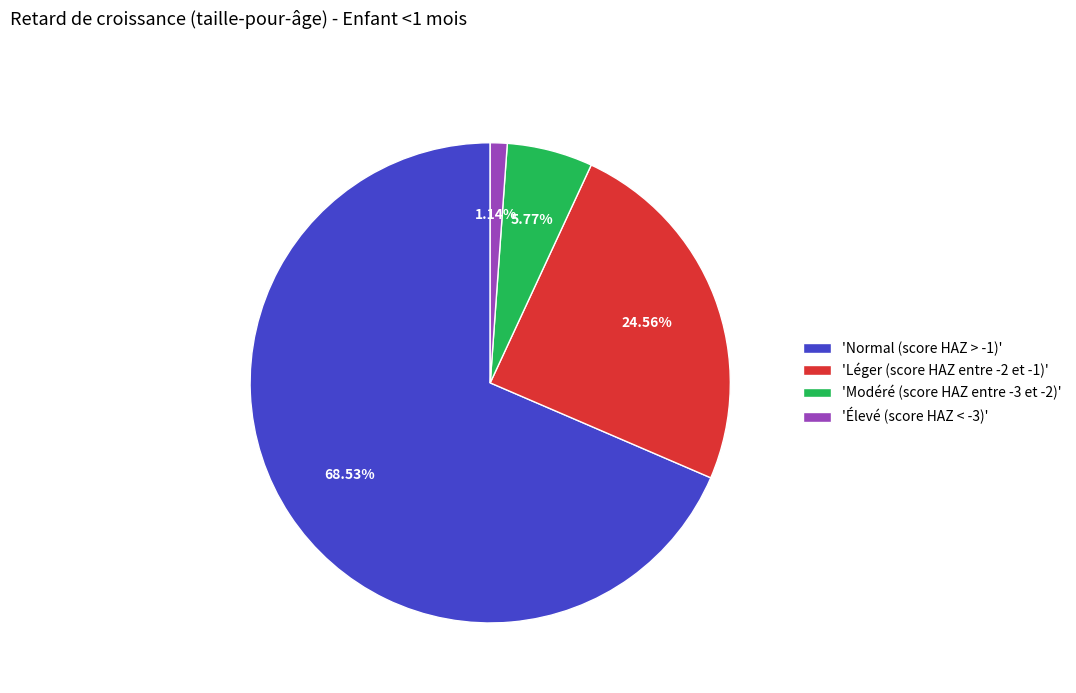

To the nearest percent, what is the average slice percentage?

25%